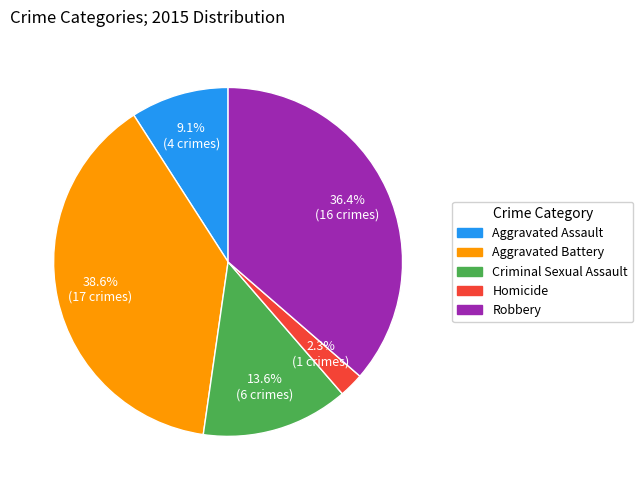

How many segments does this pie chart have?

5